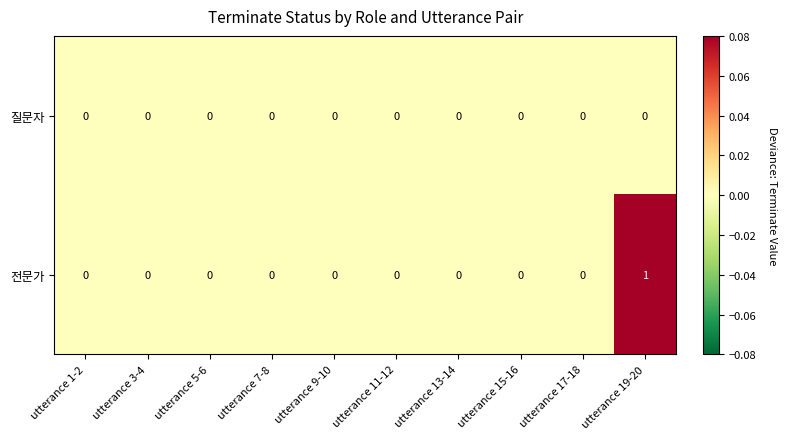

The value of 전문가 at utterance 1-2 is 0. True or false?

True